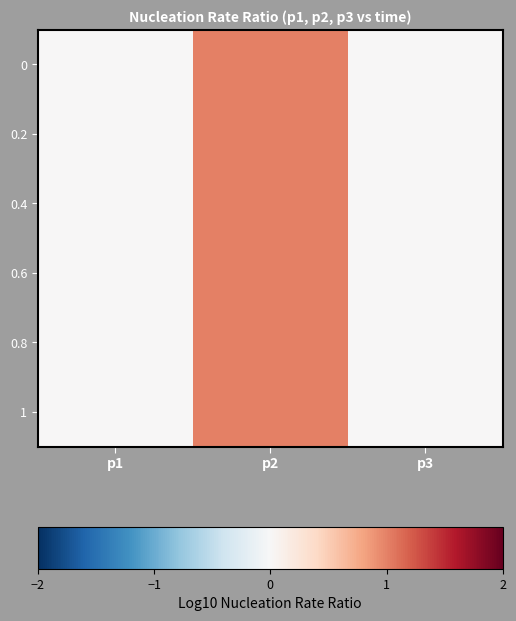

Reading left to right, transcribe all the data shown in this chart.

0: p1=0	p2=1	p3=0
0.2: p1=0	p2=1	p3=0
0.4: p1=0	p2=1	p3=0
0.6: p1=0	p2=1	p3=0
0.8: p1=0	p2=1	p3=0
1: p1=0	p2=1	p3=0